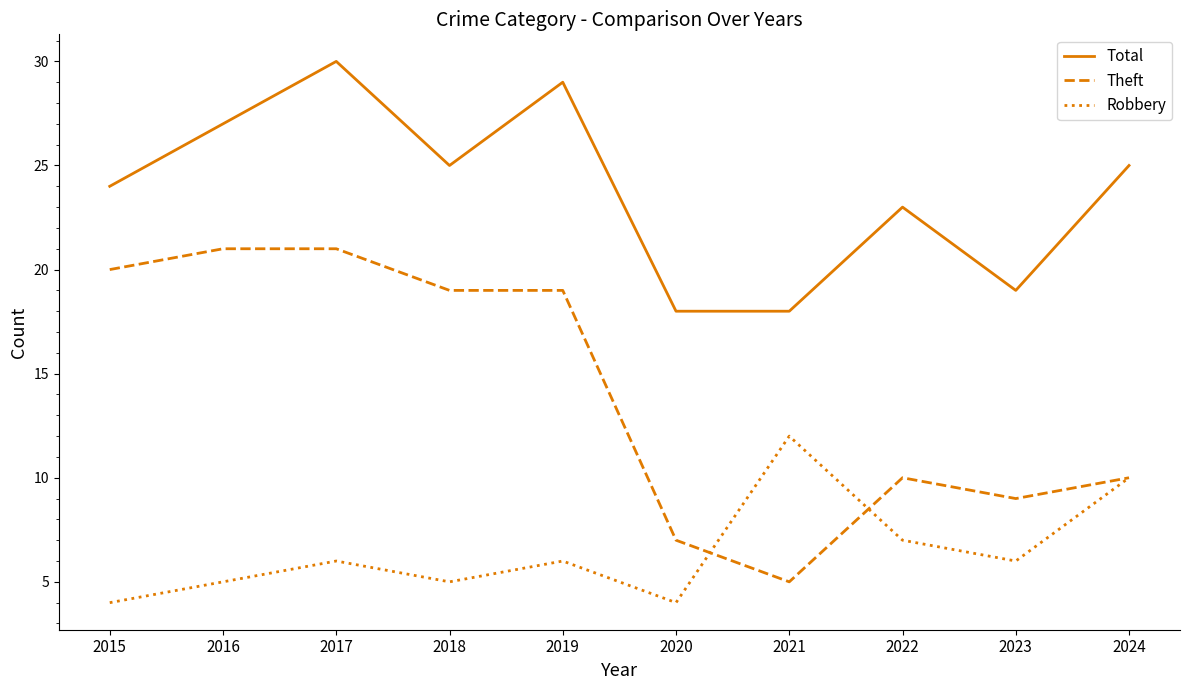

True or false: Total has more than 2 interior local peaks.

True